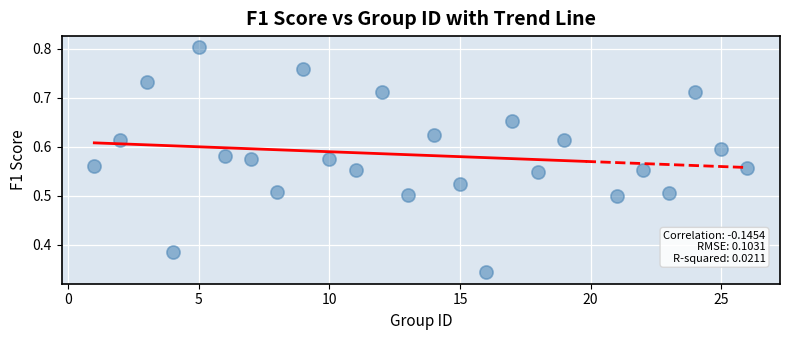

What is the range of X values (max minus min)?

25.0